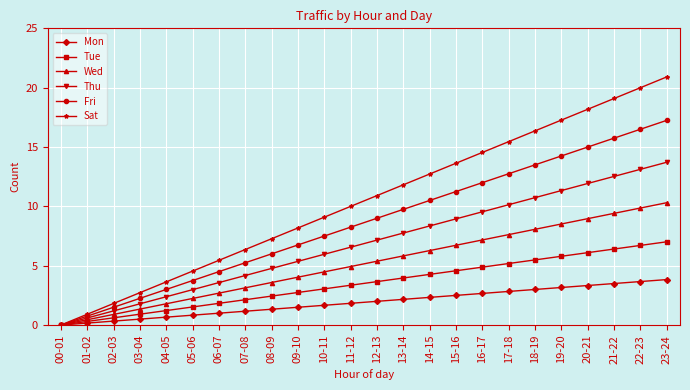

Is the value of Mon at 14-15 greater than the value of Thu at 19-20?

No